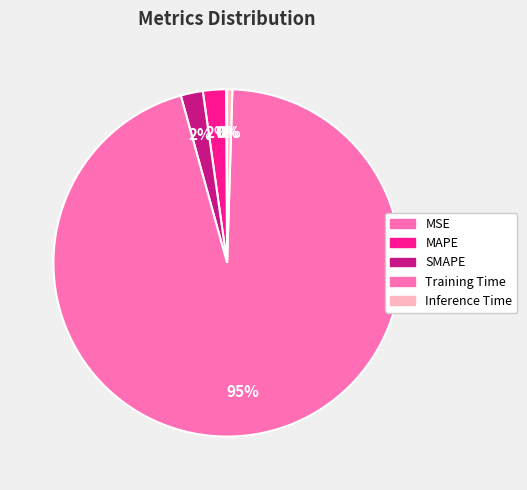

Is the sum of MAPE and SMAPE greater than half?

No